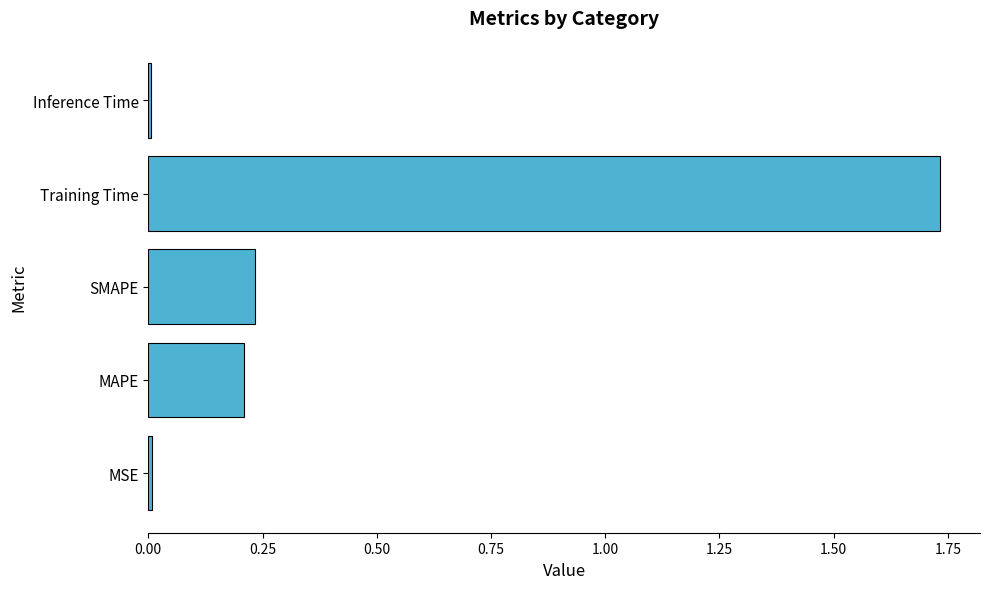

Between MAPE and Training Time, which is larger?

Training Time